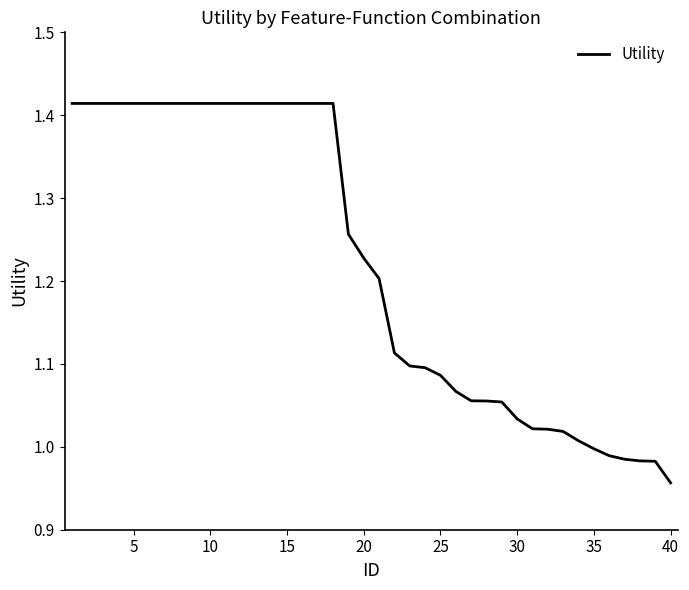

What is the difference between the maximum and second lowest values?

0.4